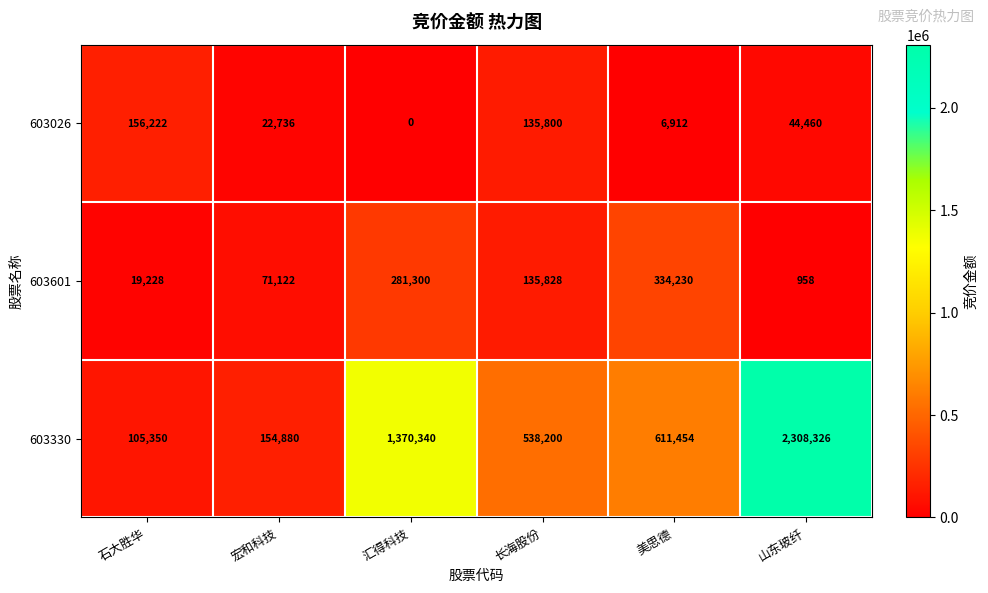

Is it true that 603026 equals 135800 at 长海股份?

True